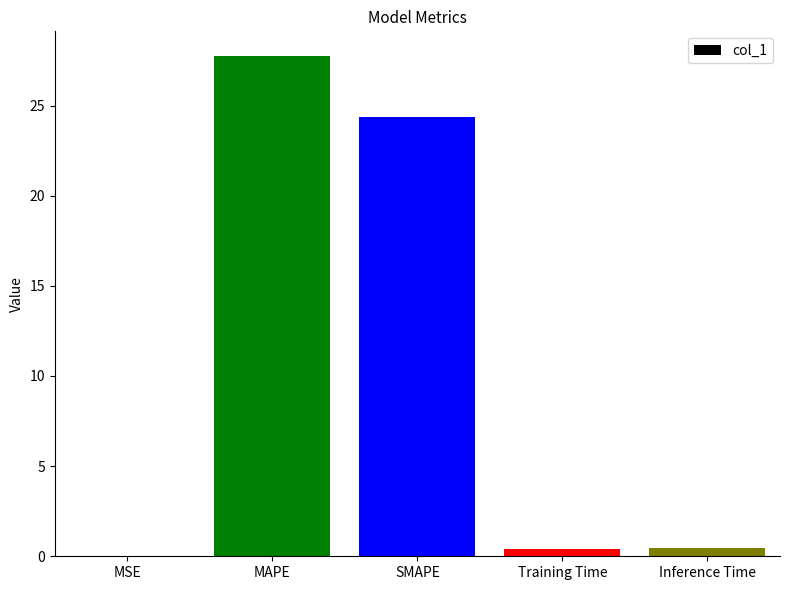

True or false: the data shows 6.3 at SMAPE.

False